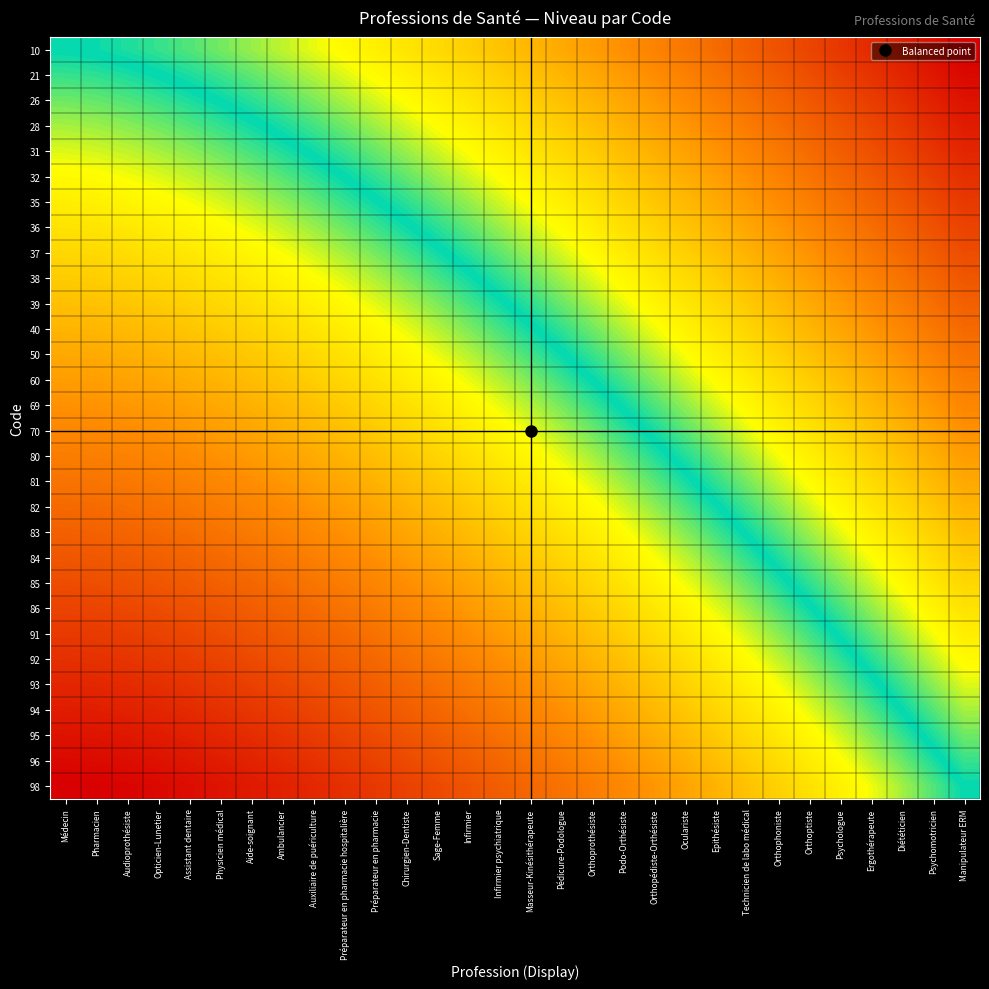

Which series has the largest range (max minus min)?

10